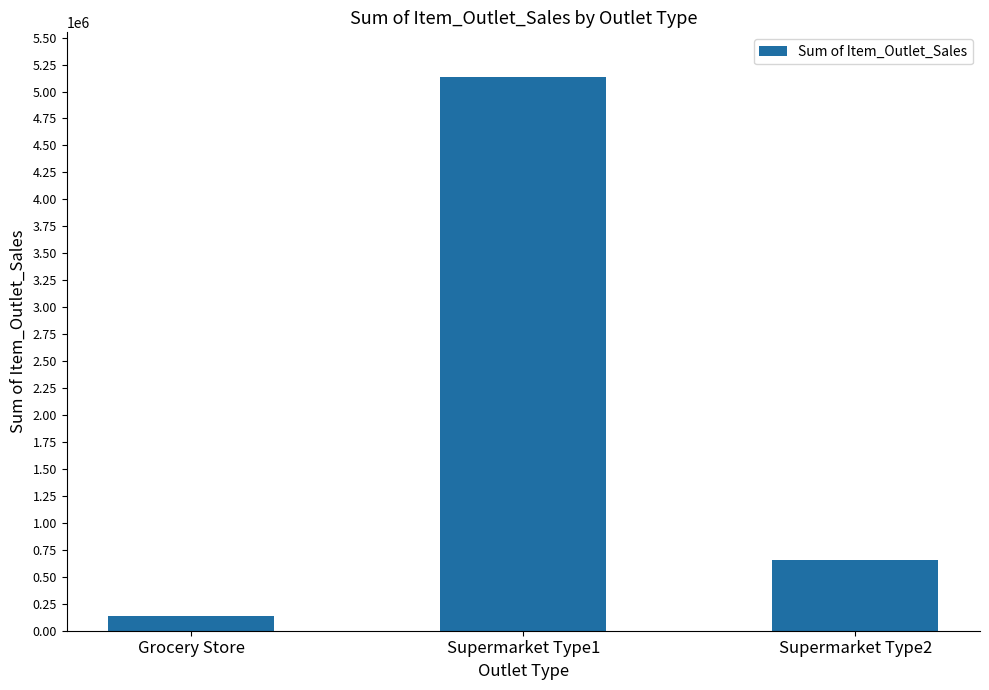

At which label does the data first exceed 651241?

Supermarket Type1